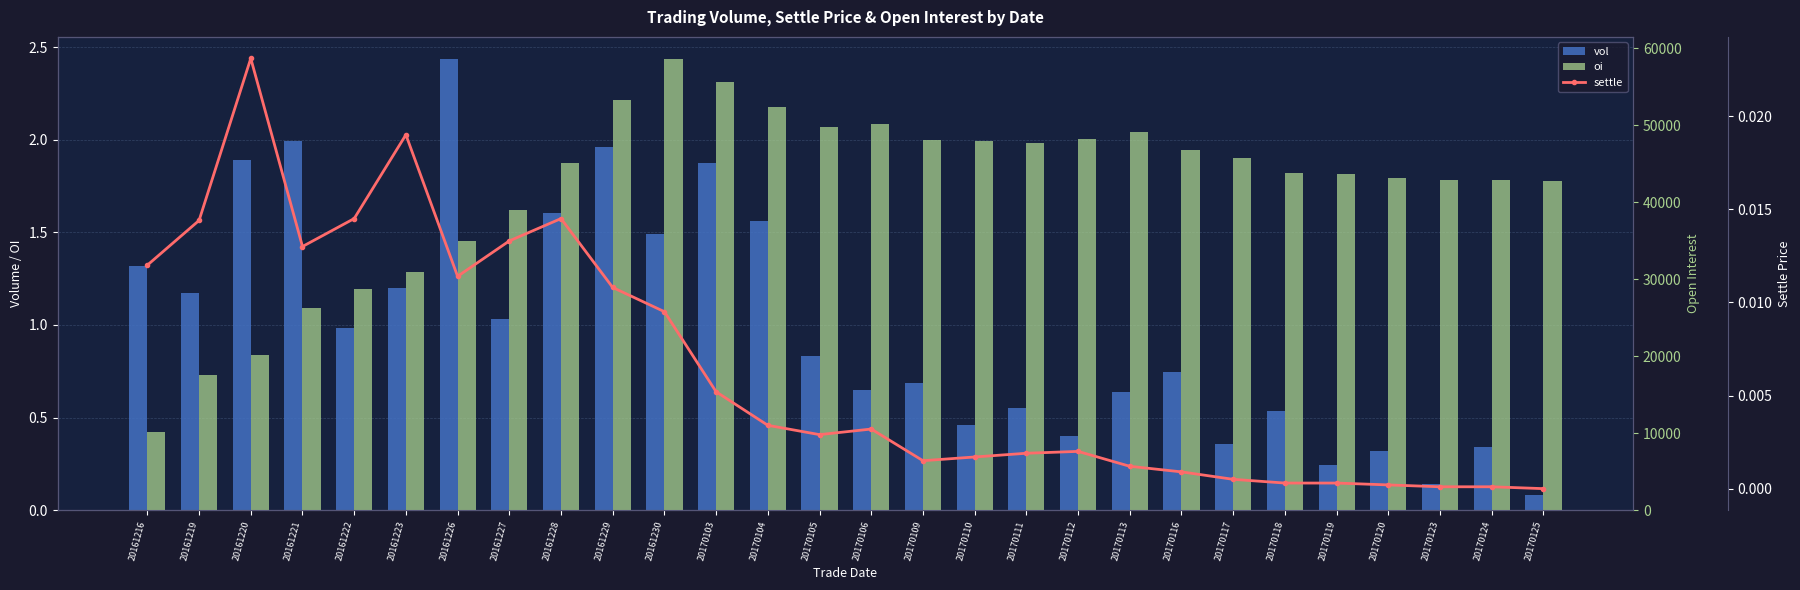

Rank the series by their maximum value, from highest to lowest.

oi, vol, settle